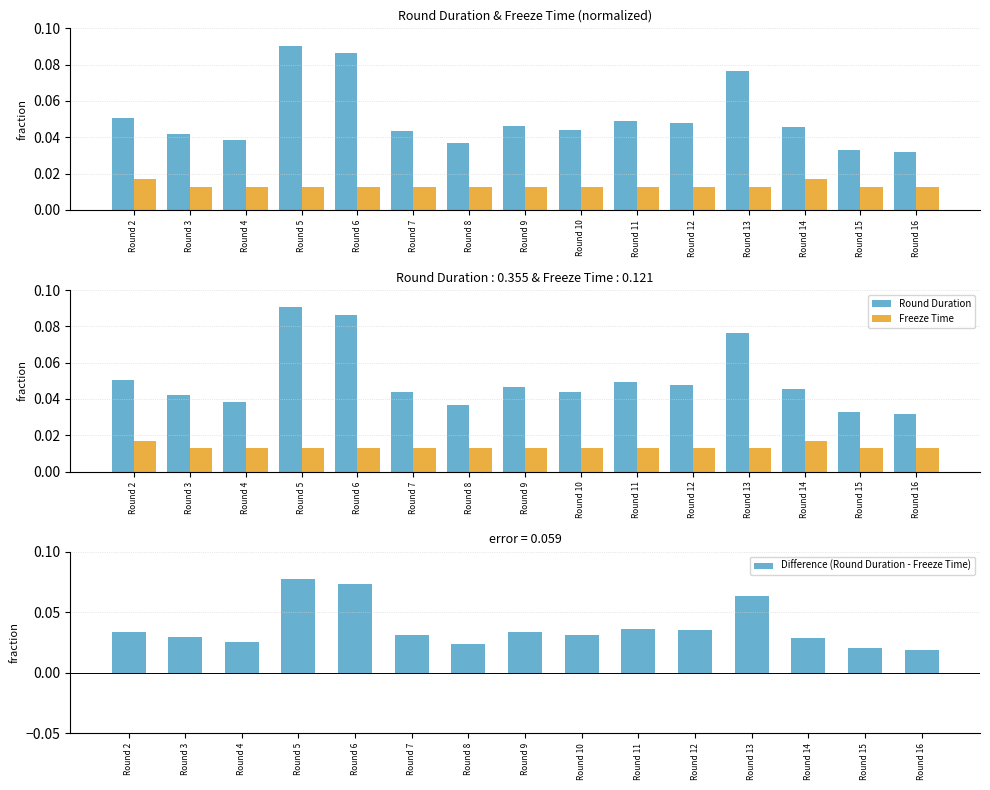

Which category has the highest value in the Difference (Round Duration - Freeze Time) series?

Round 5